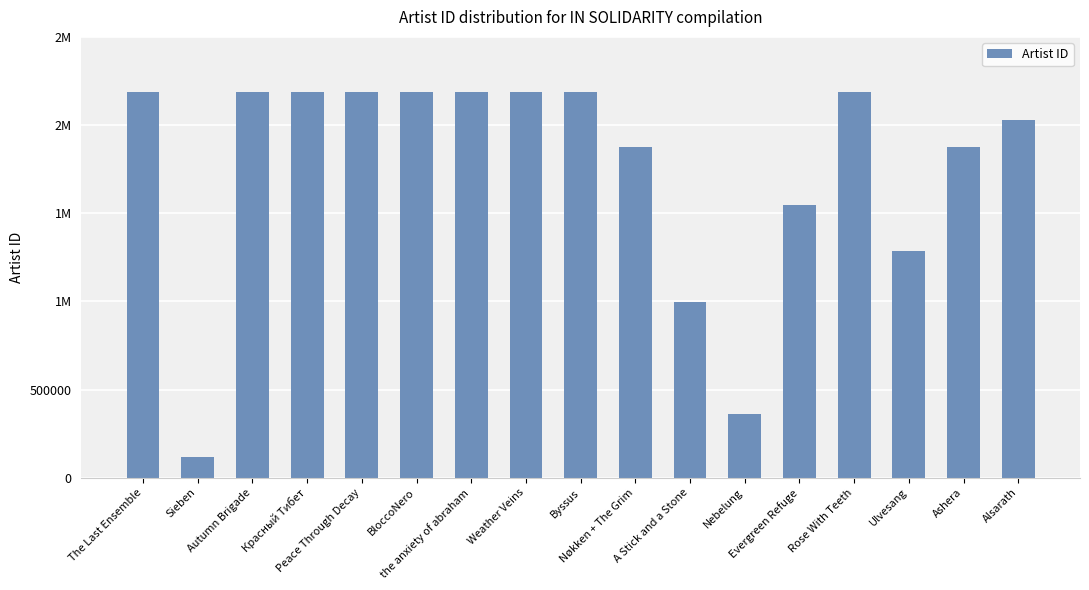

The value at Sieben is 119597. True or false?

True